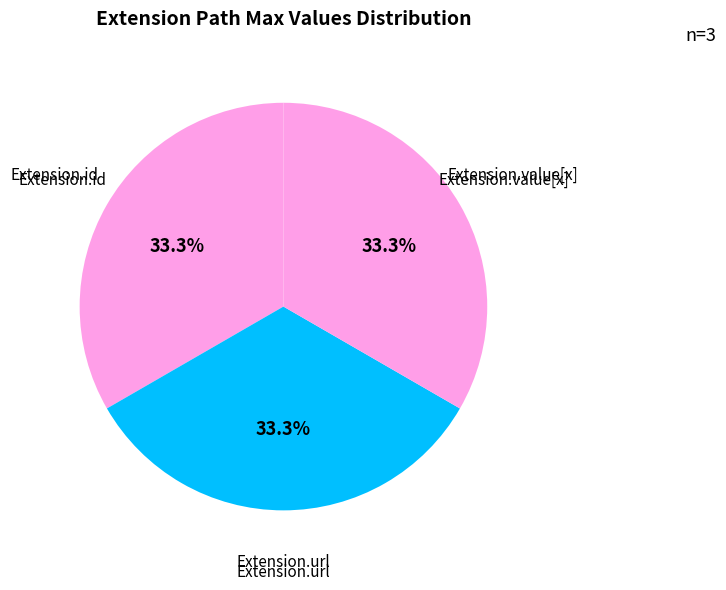

To the nearest percent, what percentage of the pie is Extension.url?

33%